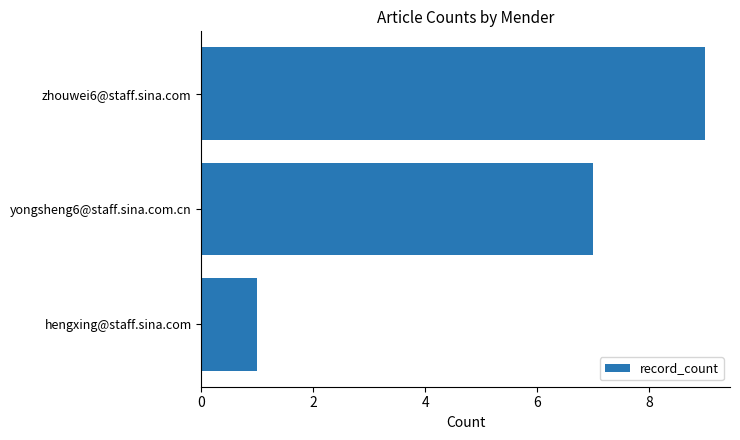

What is the minimum value shown in the chart?

1